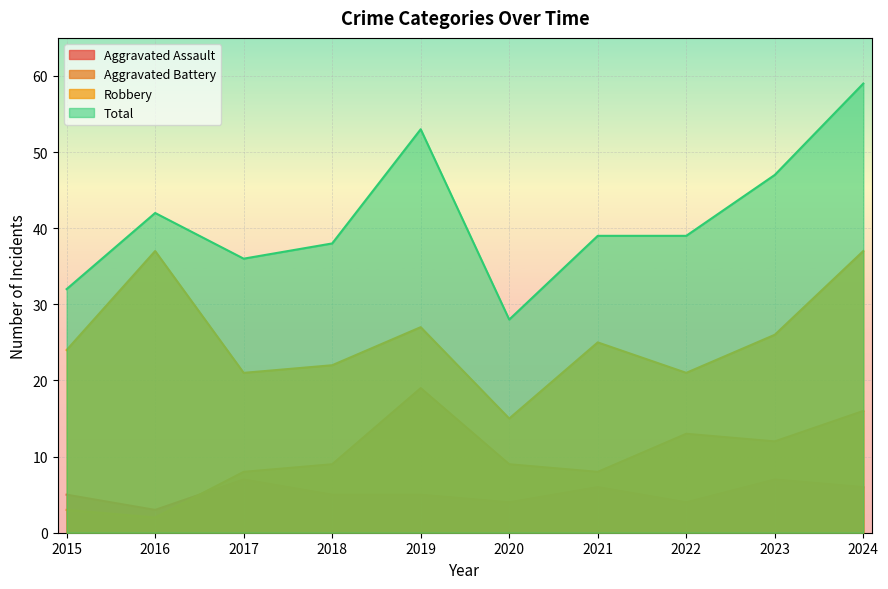

At how many categories does at least one series exceed 25?

10